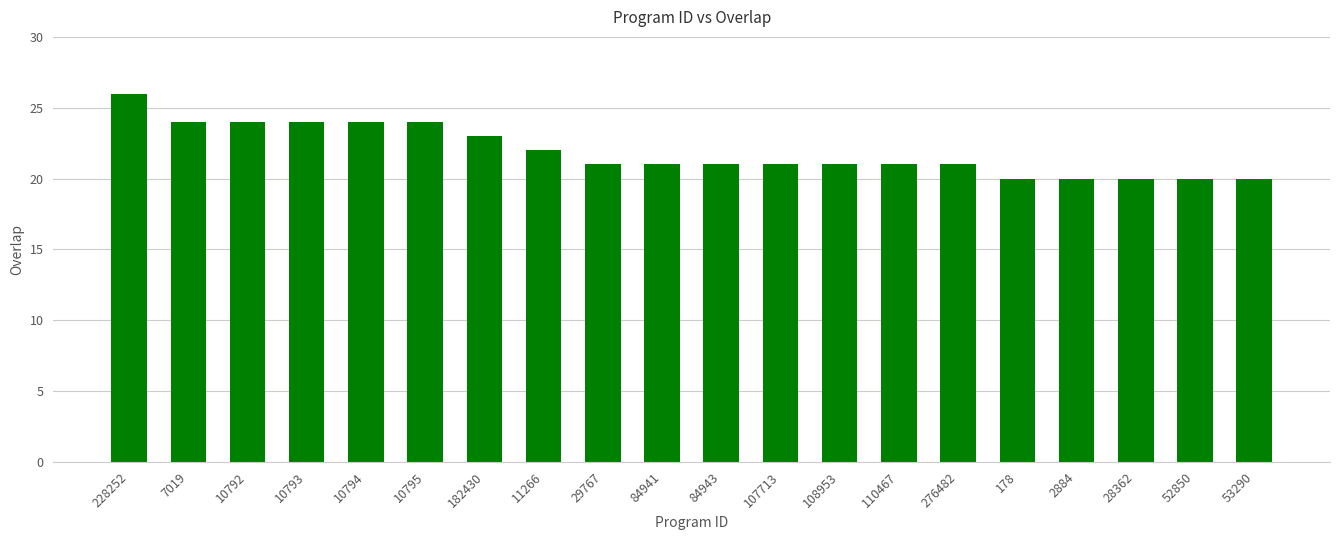

What is the label of the 10th bar from the right?

84943